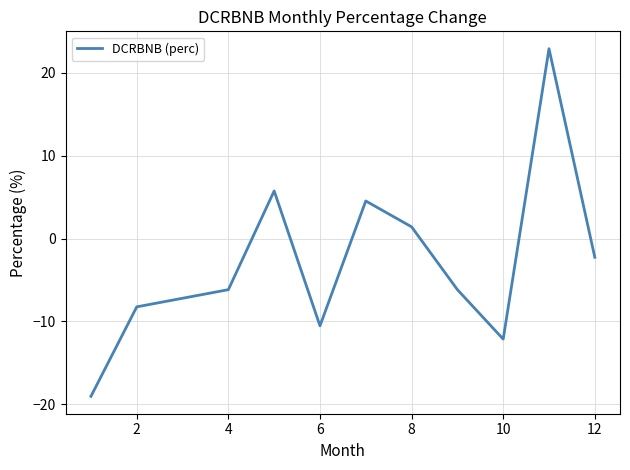

How many interior local peaks (higher than both neighbors) does the data have?

3